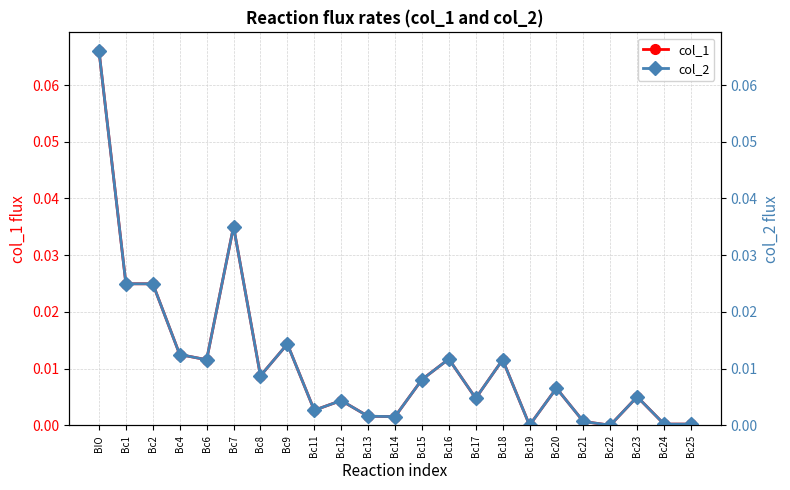

What are all the series names shown in the legend?

col_1, col_2